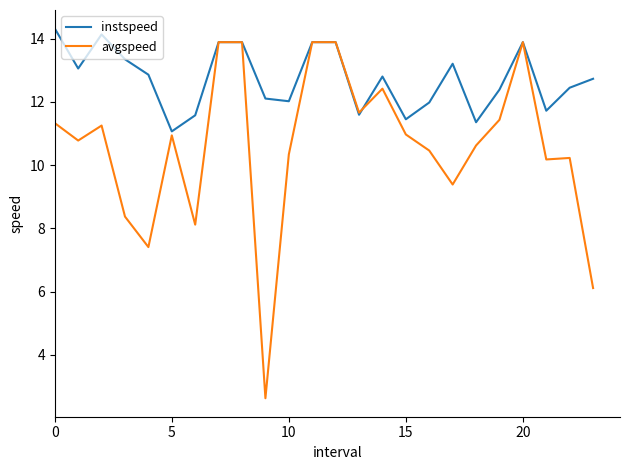

How many series are shown in this chart?

2